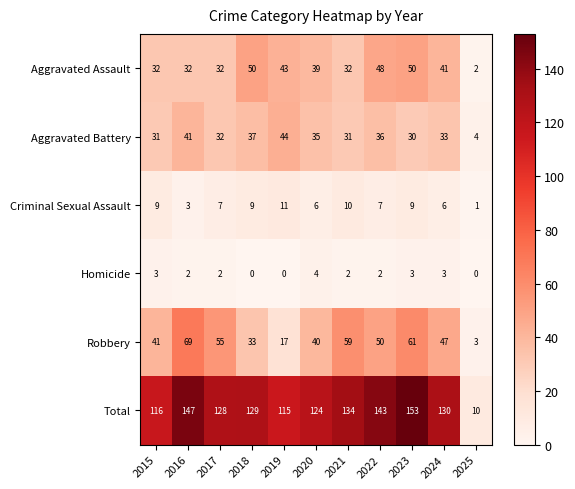

Between 2024 and 2025, which series saw the biggest shift?

Total